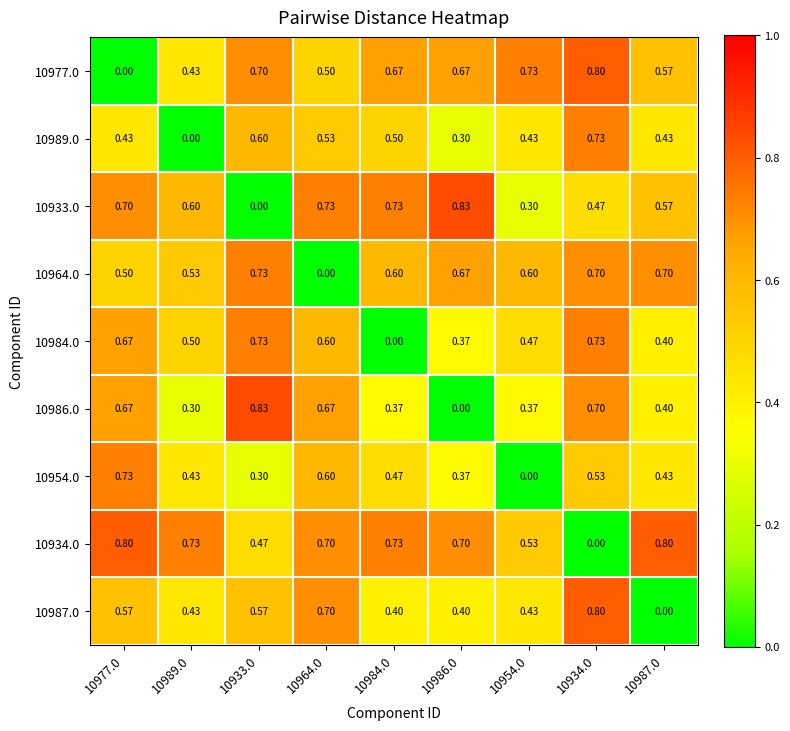

Which label corresponds to the smallest value in the chart?

10977.0